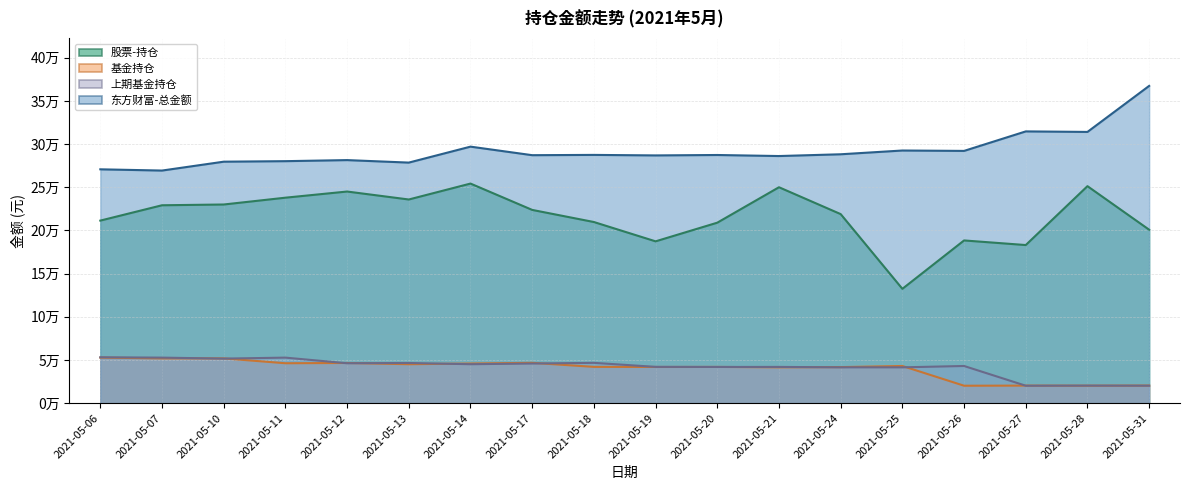

Reading right to left, list all the values displayed in this chart.

股票-持仓: 2021-05-31=200865.0	2021-05-28=251310.4	2021-05-27=183115.3	2021-05-26=188449.3	2021-05-25=132408.4	2021-05-24=218947.2	2021-05-21=250057.5	2021-05-20=209008.7	2021-05-19=187404.9	2021-05-18=209781.2	2021-05-17=223809.4	2021-05-14=254312.9	2021-05-13=235865.5	2021-05-12=245088.3	2021-05-11=237959.7	2021-05-10=230066.8	2021-05-07=229187.0	2021-05-06=211425.9
基金持仓: 2021-05-31=20384.4	2021-05-28=20252.0	2021-05-27=20341.8	2021-05-26=20204.5	2021-05-25=43060.9	2021-05-24=41767.3	2021-05-21=41495.8	2021-05-20=41986.1	2021-05-19=41928.8	2021-05-18=42036.7	2021-05-17=46705.3	2021-05-14=45914.8	2021-05-13=45103.9	2021-05-12=46542.3	2021-05-11=46231.8	2021-05-10=51853.9	2021-05-07=51853.9	2021-05-06=52745.0
上期基金持仓: 2021-05-31=20252.0	2021-05-28=20341.8	2021-05-27=20204.5	2021-05-26=43060.9	2021-05-25=41495.8	2021-05-24=41495.8	2021-05-21=41986.1	2021-05-20=41928.8	2021-05-19=42036.7	2021-05-18=46705.3	2021-05-17=45914.8	2021-05-14=45103.9	2021-05-13=46542.3	2021-05-12=46231.8	2021-05-11=52745.0	2021-05-10=51599.8	2021-05-07=52745.0	2021-05-06=53141.5
东方财富-总金额: 2021-05-31=367430.2	2021-05-28=314122.9	2021-05-27=314726.0	2021-05-26=292136.7	2021-05-25=292592.2	2021-05-24=288233.0	2021-05-21=286188.4	2021-05-20=287399.7	2021-05-19=286918.0	2021-05-18=287508.1	2021-05-17=287180.4	2021-05-14=297075.5	2021-05-13=278597.9	2021-05-12=281489.7	2021-05-11=280255.1	2021-05-10=279653.9	2021-05-07=269379.7	2021-05-06=270816.6